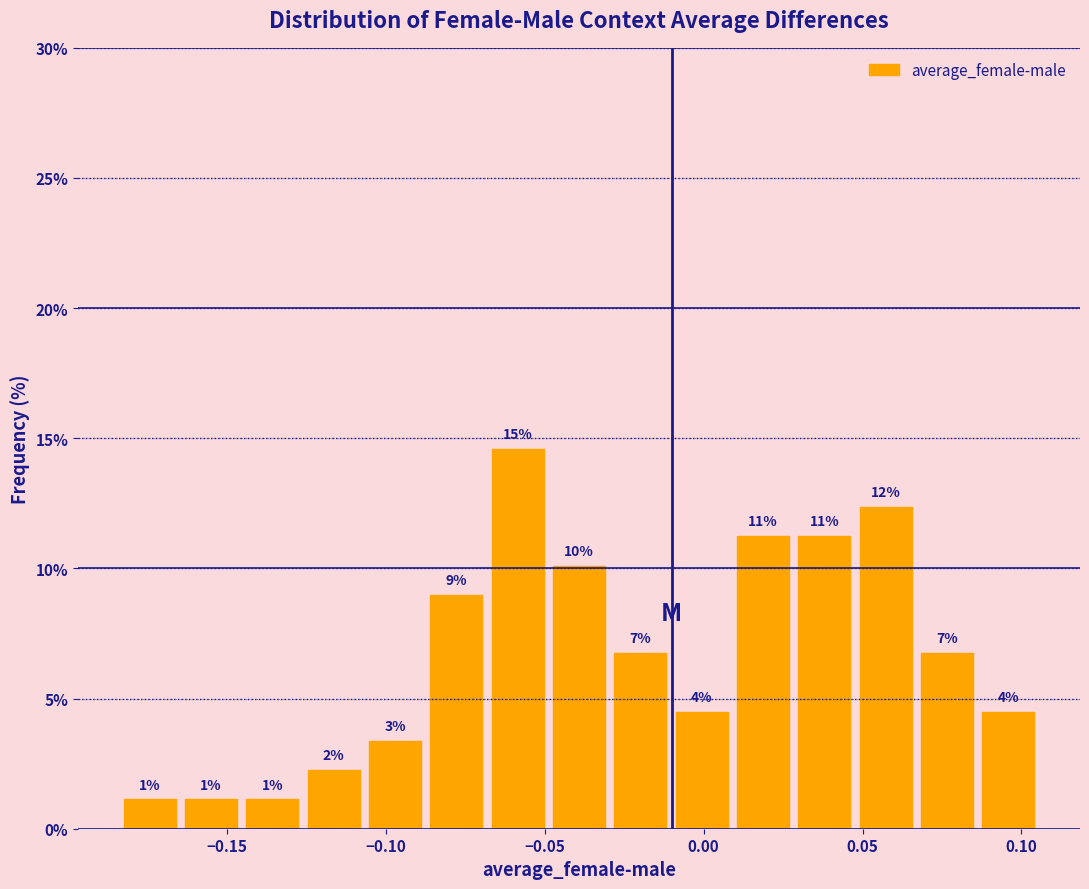

Read against the x-axis, roughly where is the centre of the tallest bar?

-0.060